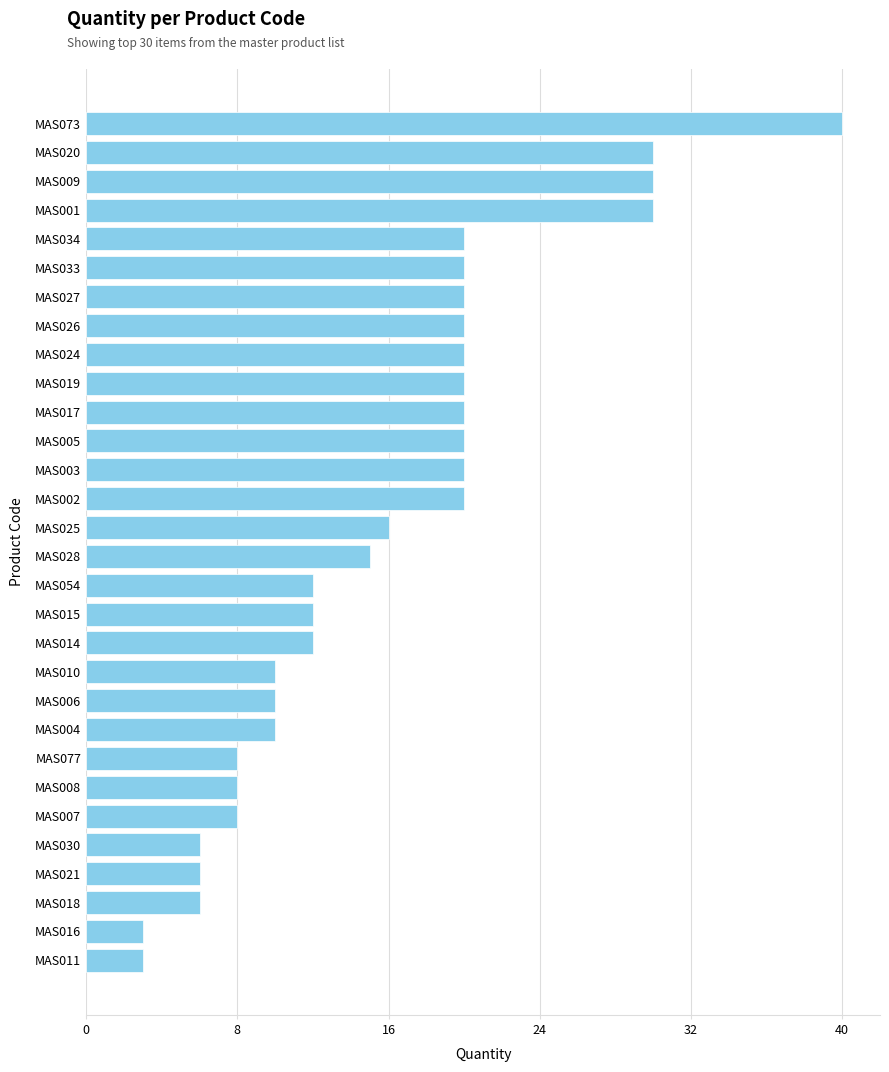

How many bars are there in total?

30